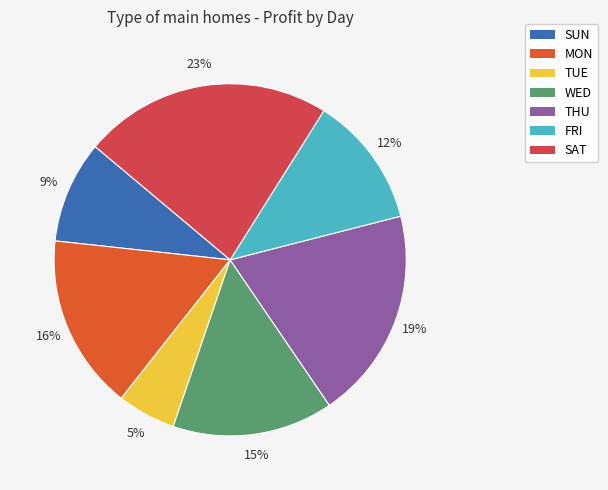

To the nearest percent, what is the difference between the SAT and MON slice percentages?

7%